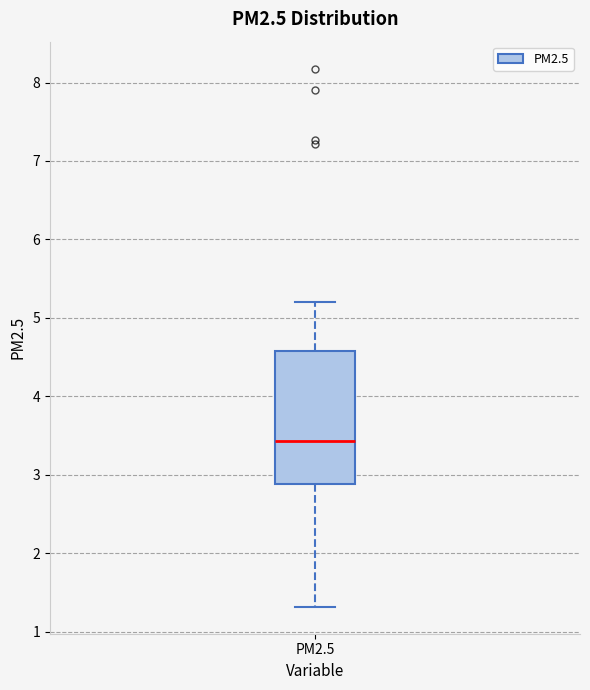

Where does the upper whisker of the box for PM2.5 end on the y-axis? The values are not printed on the chart, so give them approximately, as read against the axis.

5.2